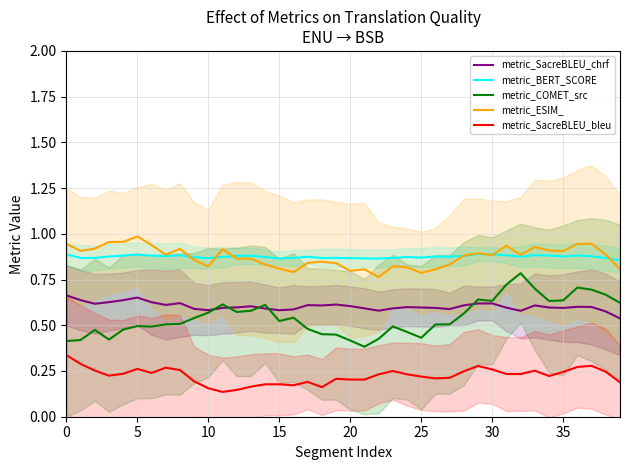

What is the label of the 21st point from the right?

19